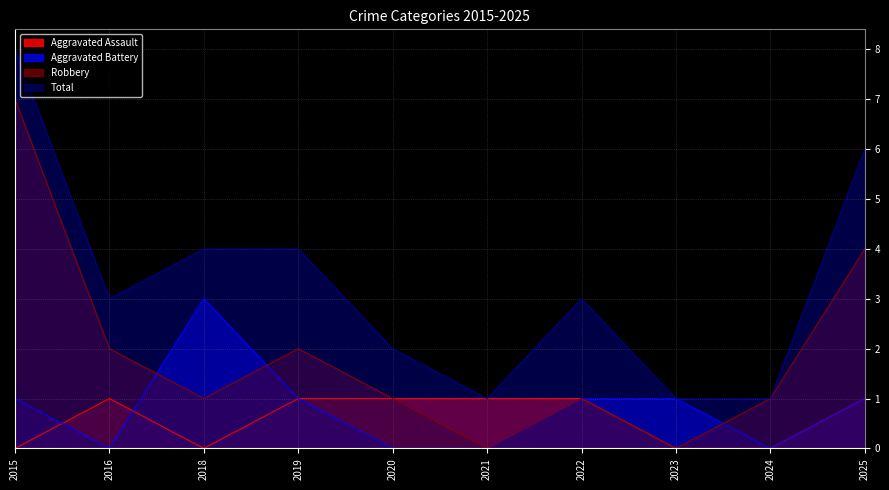

How many values in the Aggravated Assault series are below 1?

4